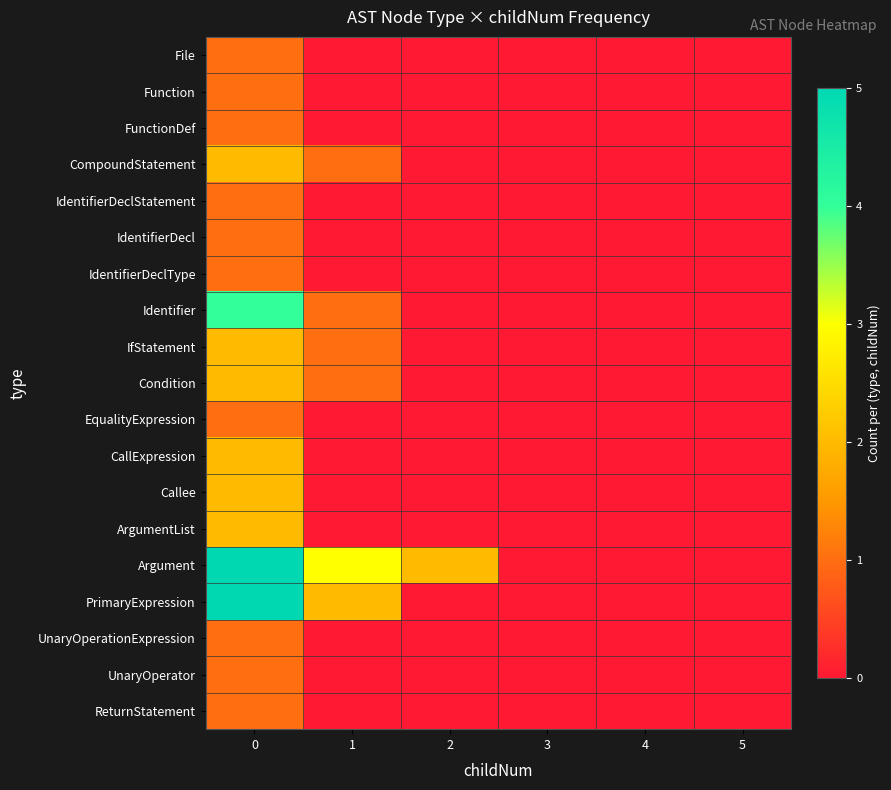

List the series in order of their peak value, lowest first.

File, Function, FunctionDef, IdentifierDeclStatement, IdentifierDecl, IdentifierDeclType, EqualityExpression, UnaryOperationExpression, UnaryOperator, ReturnStatement, CompoundStatement, IfStatement, Condition, CallExpression, Callee, ArgumentList, Identifier, Argument, PrimaryExpression